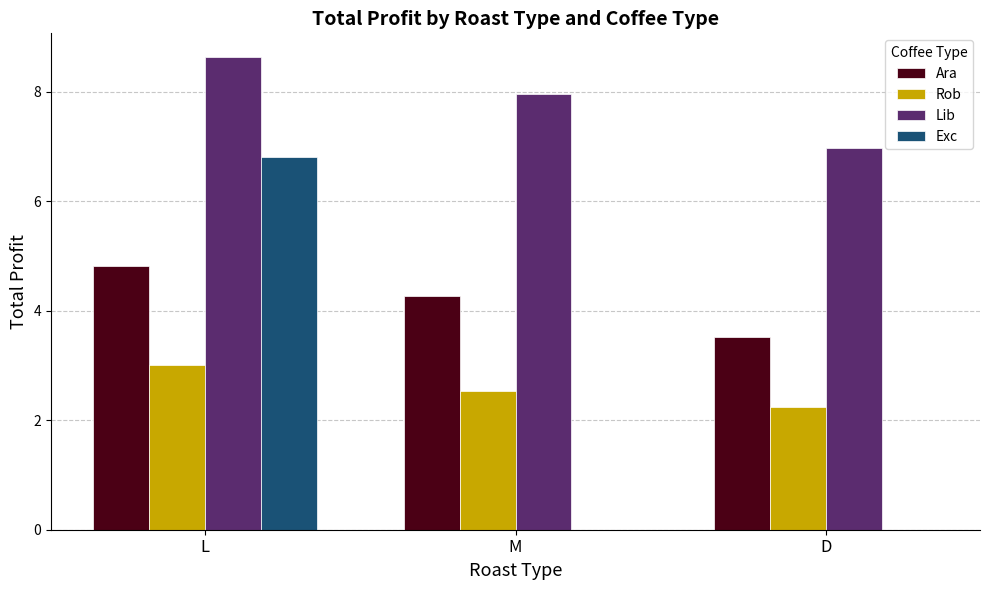

True or false: Ara has a value of 3.5 at D.

True